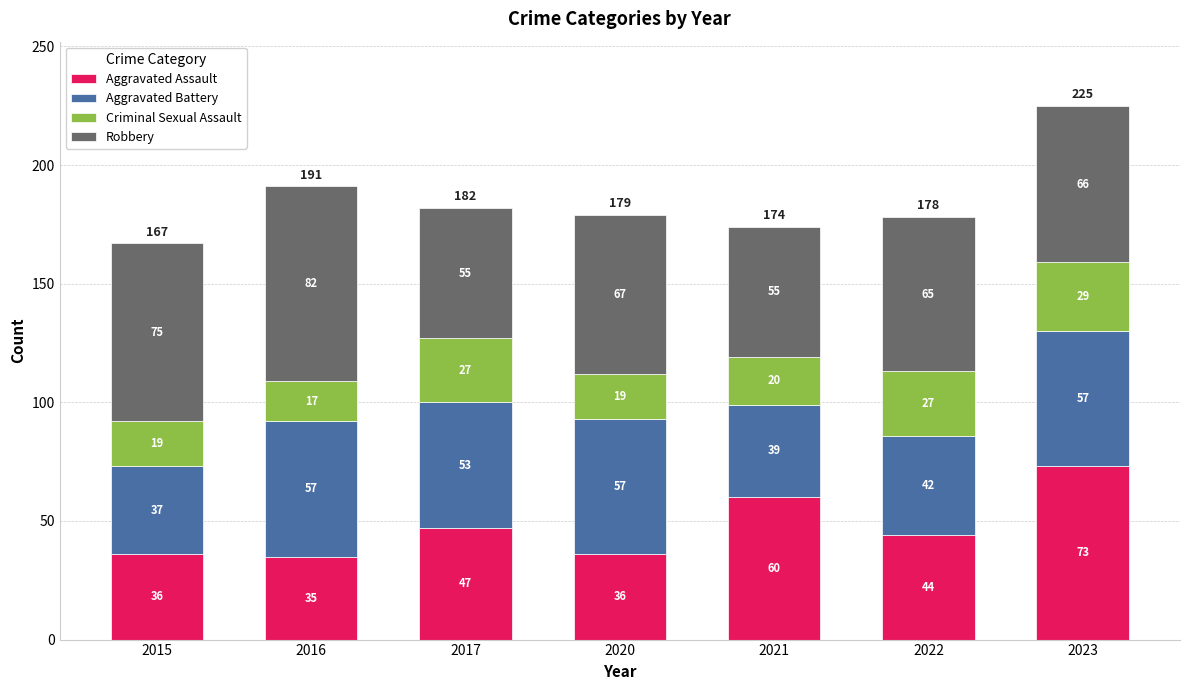

Reading left to right, what are the values for Aggravated Assault?

2015=36	2016=35	2017=47	2020=36	2021=60	2022=44	2023=73